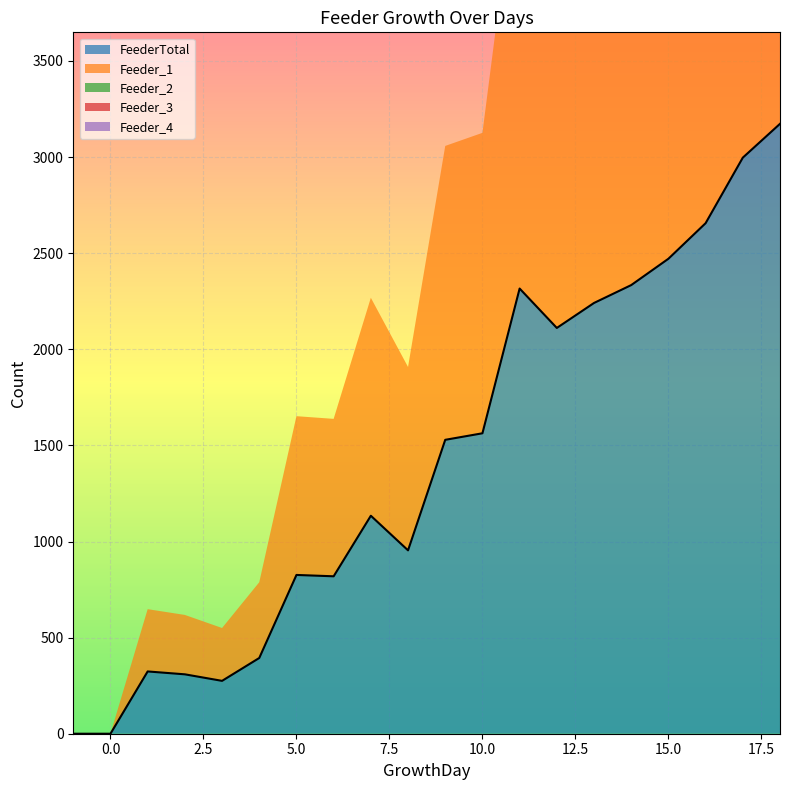

What is the difference between the maximum and minimum values in the FeederTotal series?

3173